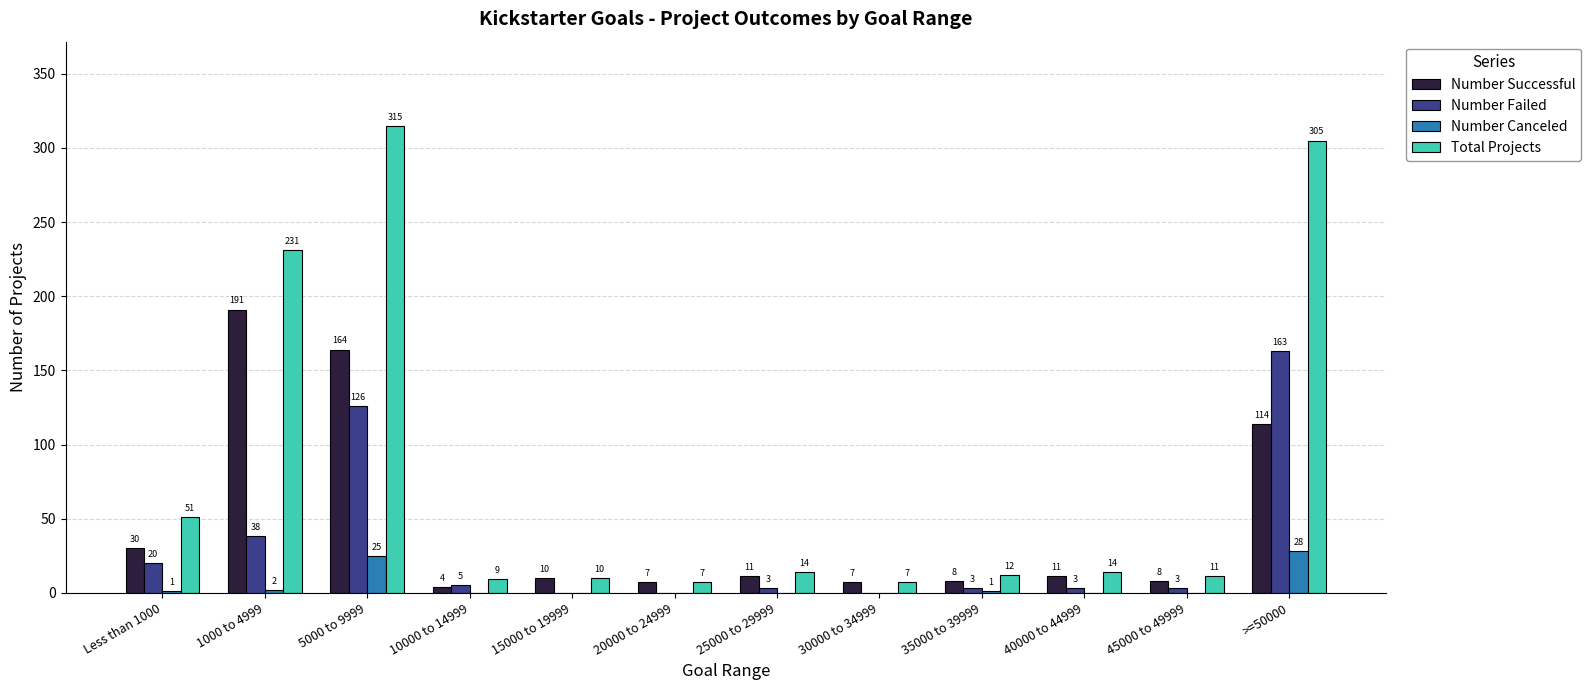

What are all the series names shown in the legend?

Number Successful, Number Failed, Number Canceled, Total Projects